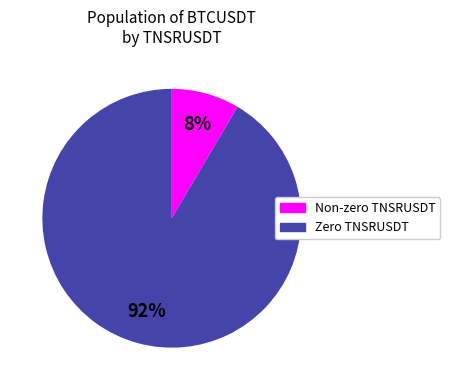

Is there a majority slice in this chart?

Yes